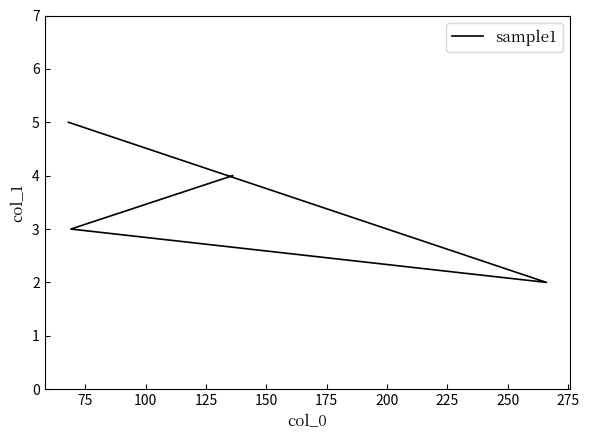

What is the greatest value displayed?

5